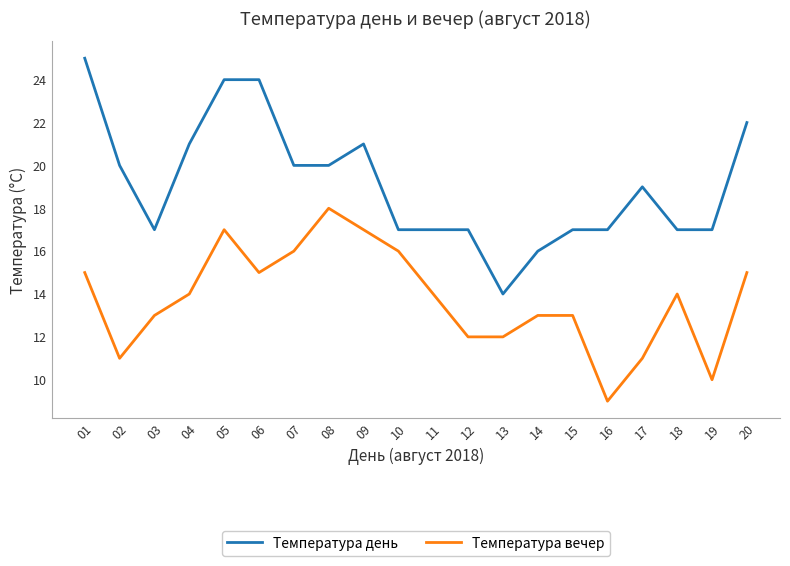

Between 03 and 19, which series saw the biggest shift?

Температура вечер